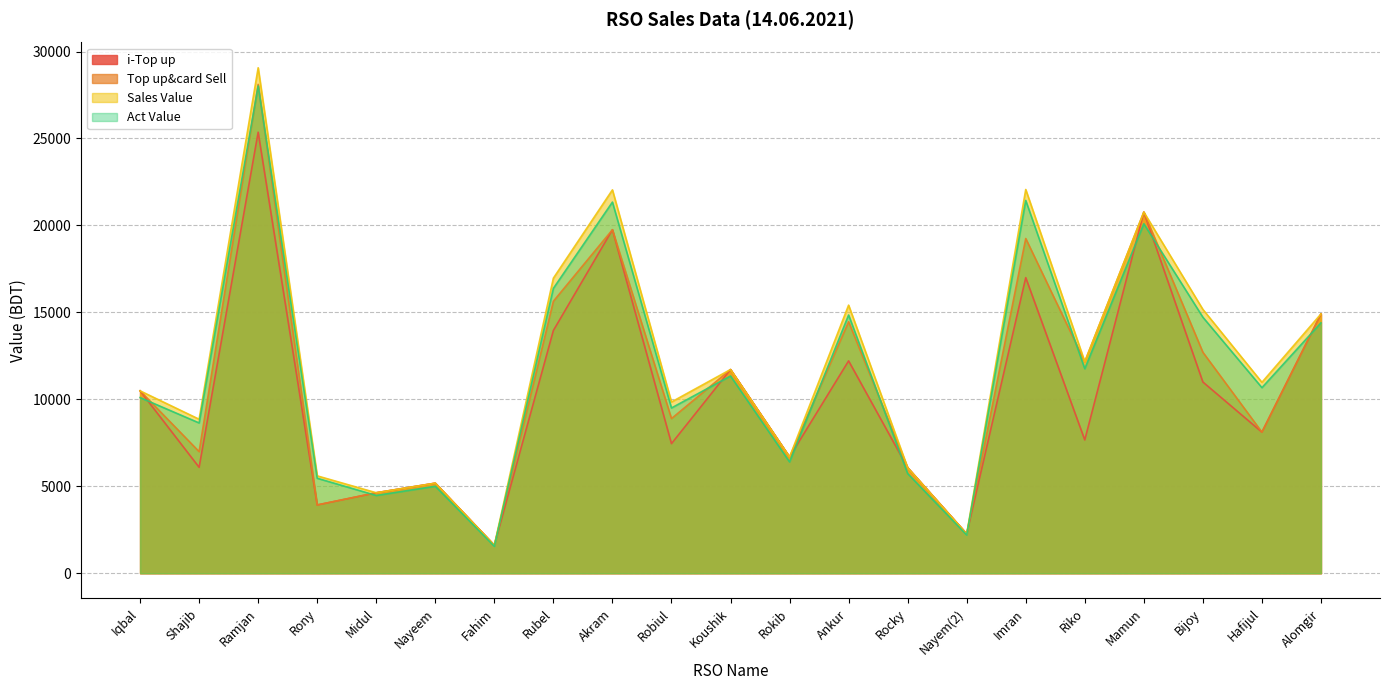

True or false: Top up&card Sell and Act Value cross at least once.

True